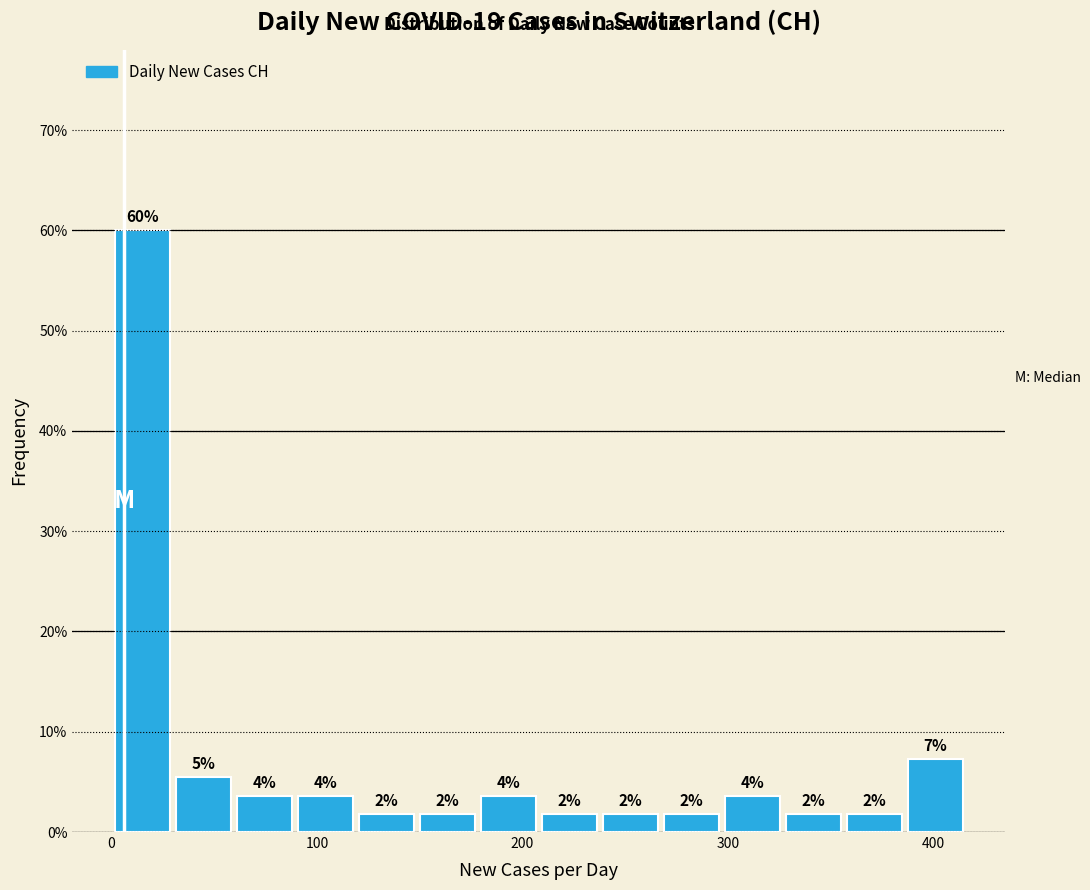

Around what value on the x-axis is the tallest bar? Give the approximate position of its centre, as read against the axis.

10